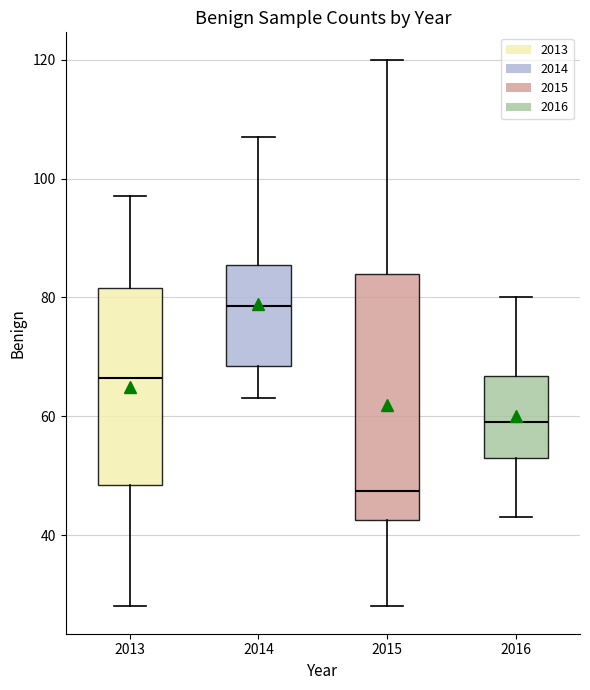

Reading left to right, read every box against the y-axis: the position of its median line, the range the box covers, and the ends of its whiskers. The values are not printed on the chart, so give them approximately, as read against the axis.

2013: median 66, box 48 to 82, whiskers 28 to 98
2014: median 78, box 68 to 86, whiskers 64 to 108
2015: median 48, box 42 to 84, whiskers 28 to 120
2016: median 60, box 54 to 66, whiskers 44 to 80